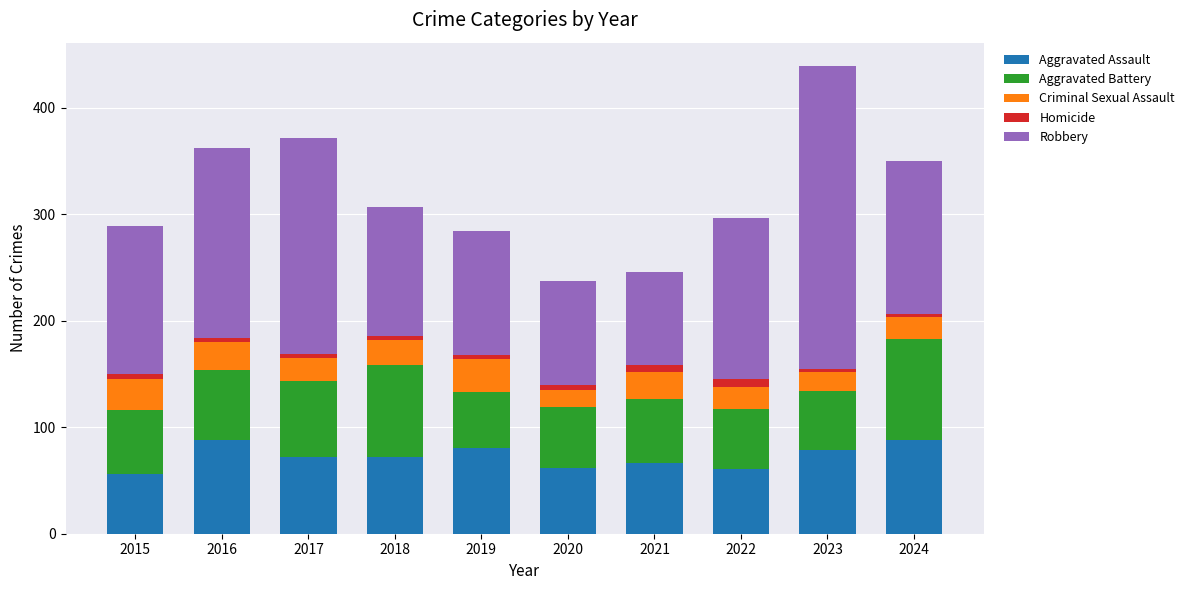

Does the chart contain stacked bars?

Yes